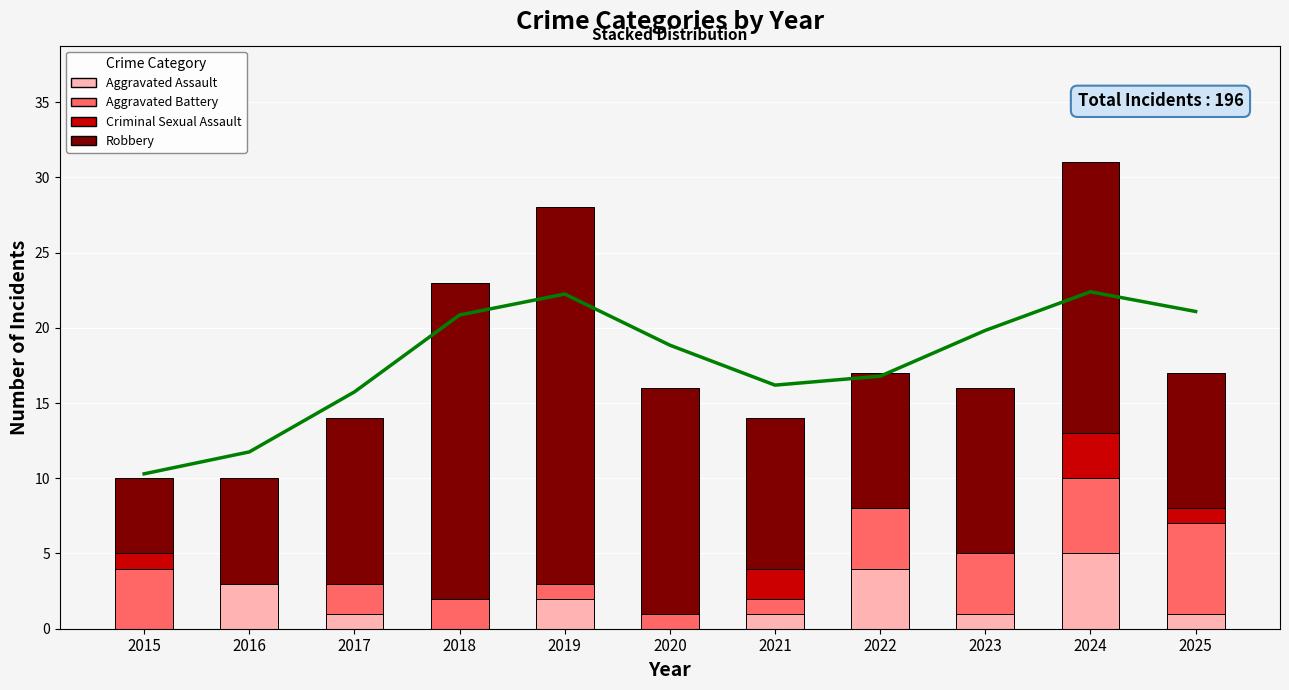

What is the difference between the highest and lowest values at 2021?

9